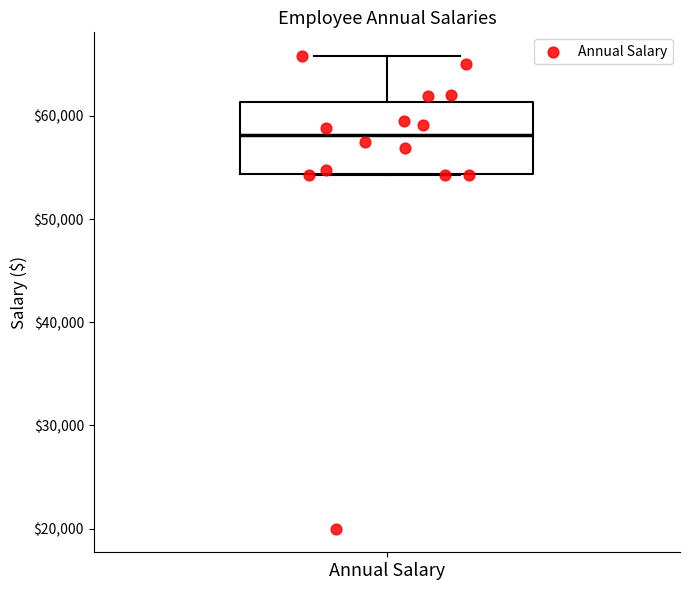

Transcribe this box plot: give where the median line is, the range the box spans, and where the two whiskers end, as read against the y-axis. The values are not printed on the chart, so give them approximately, as read against the axis.

median 58000, box 54000 to 61000, whiskers 54000 to 66000